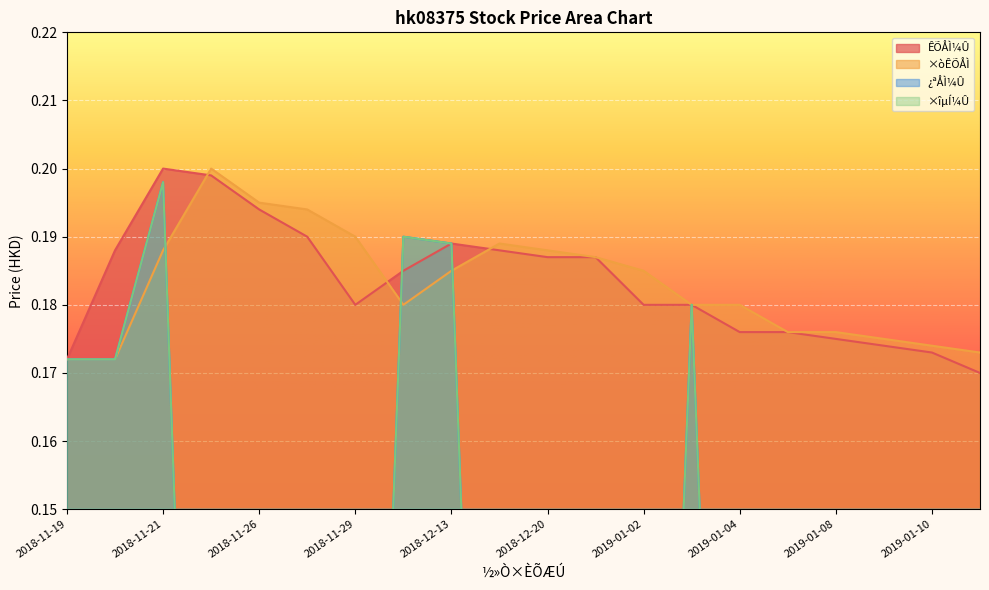

Where do ÊÕÅÌ¼Û and ×òÊÕÅÌ first cross each other?

2018-11-21 and 2018-11-23